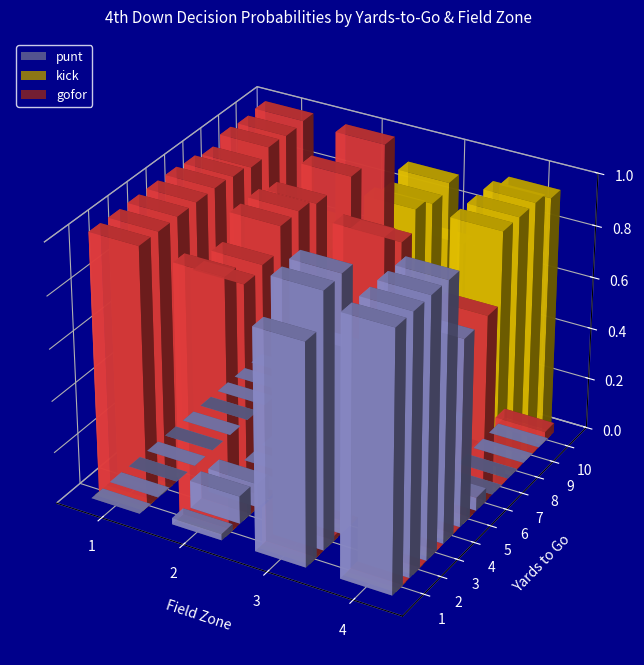

What is the average value of the gofor series?

0.6